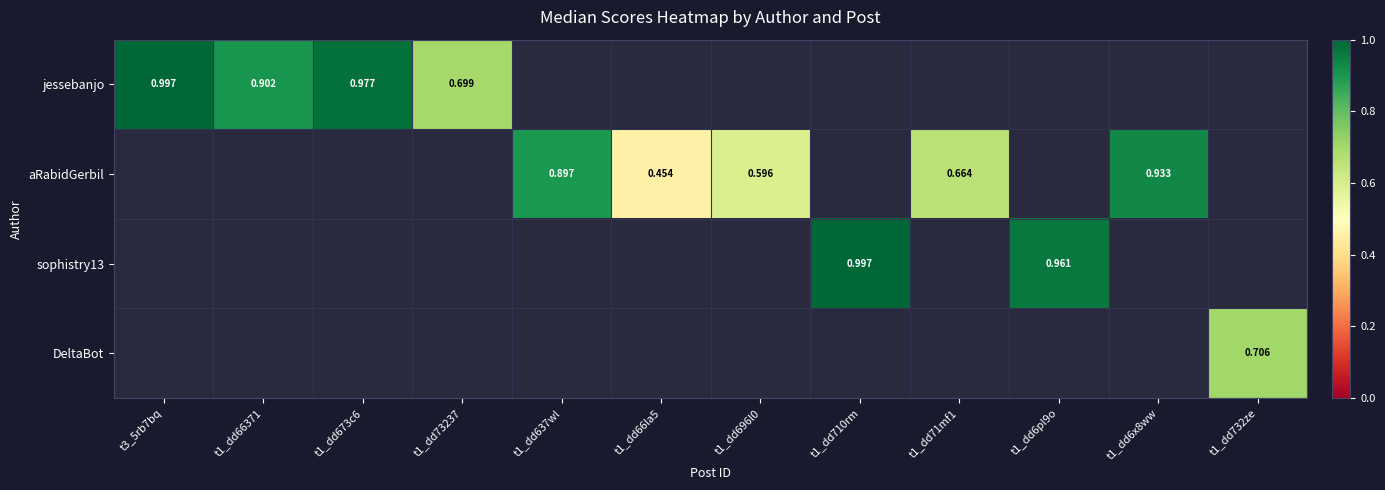

How many categories are shown in the chart?

12